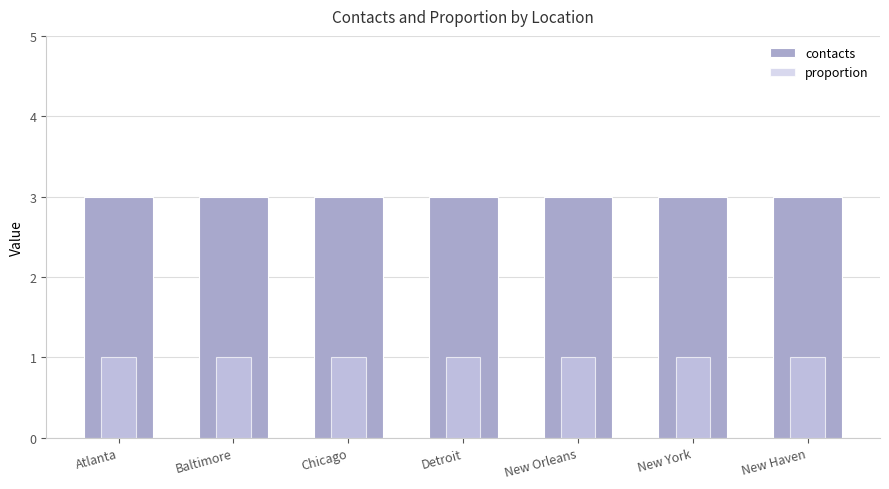

What are all the series names shown in the legend?

contacts, proportion